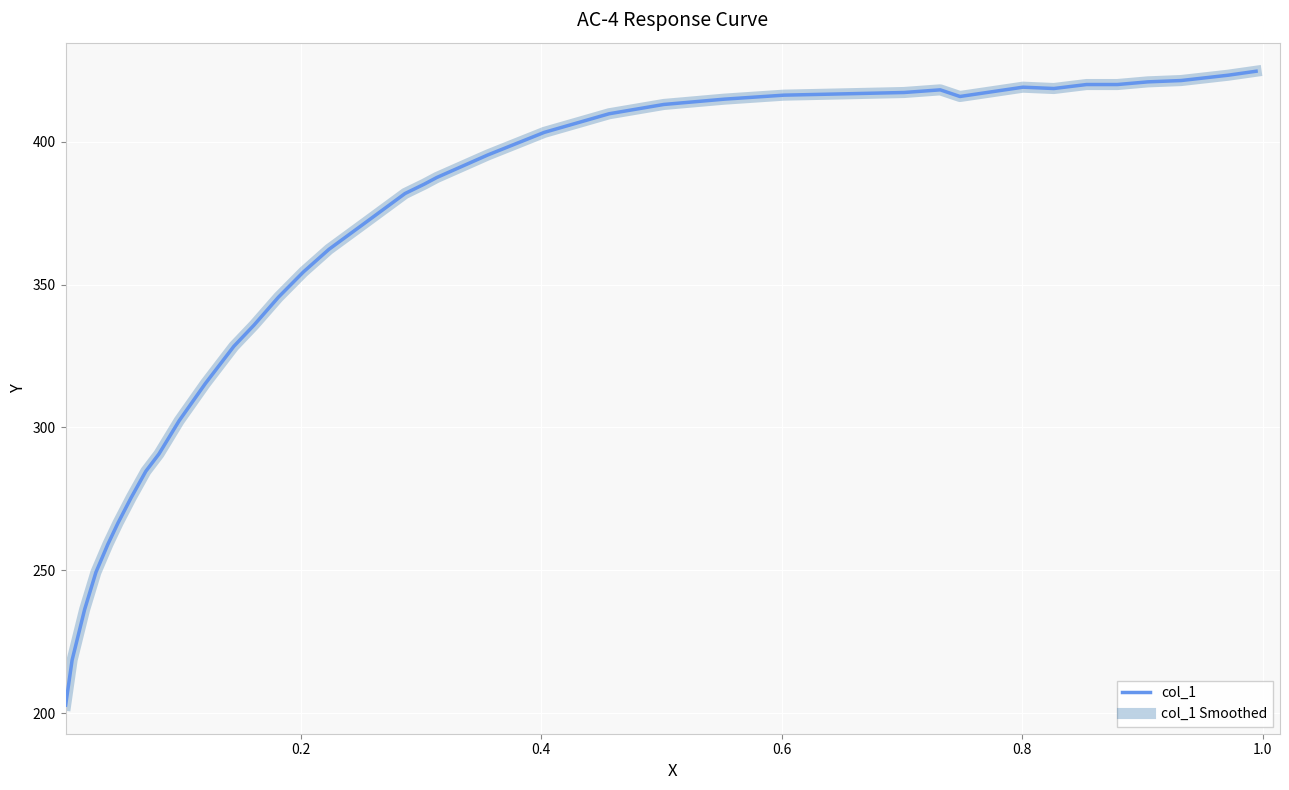

Does the chart display data point markers on the line(s)?

No